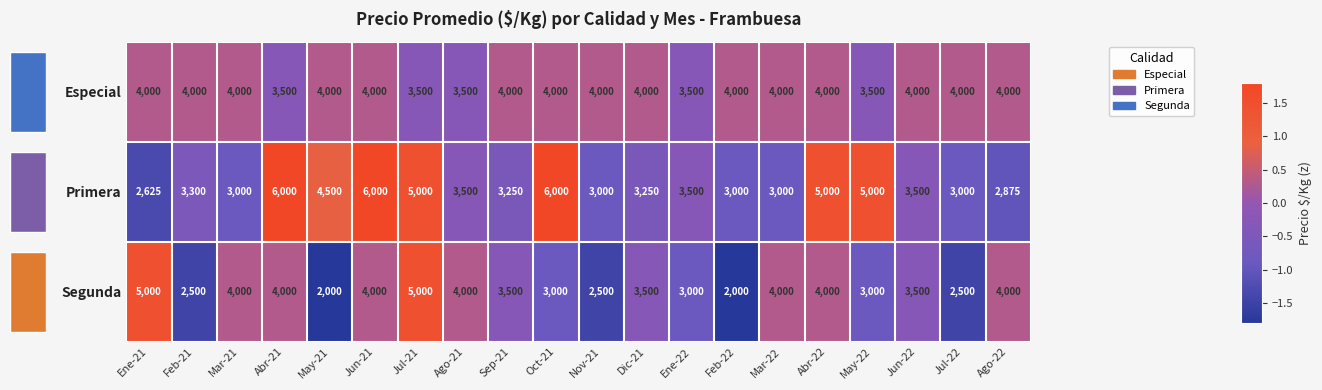

Is it true that Especial equals 0.2 at Mar-21?

False